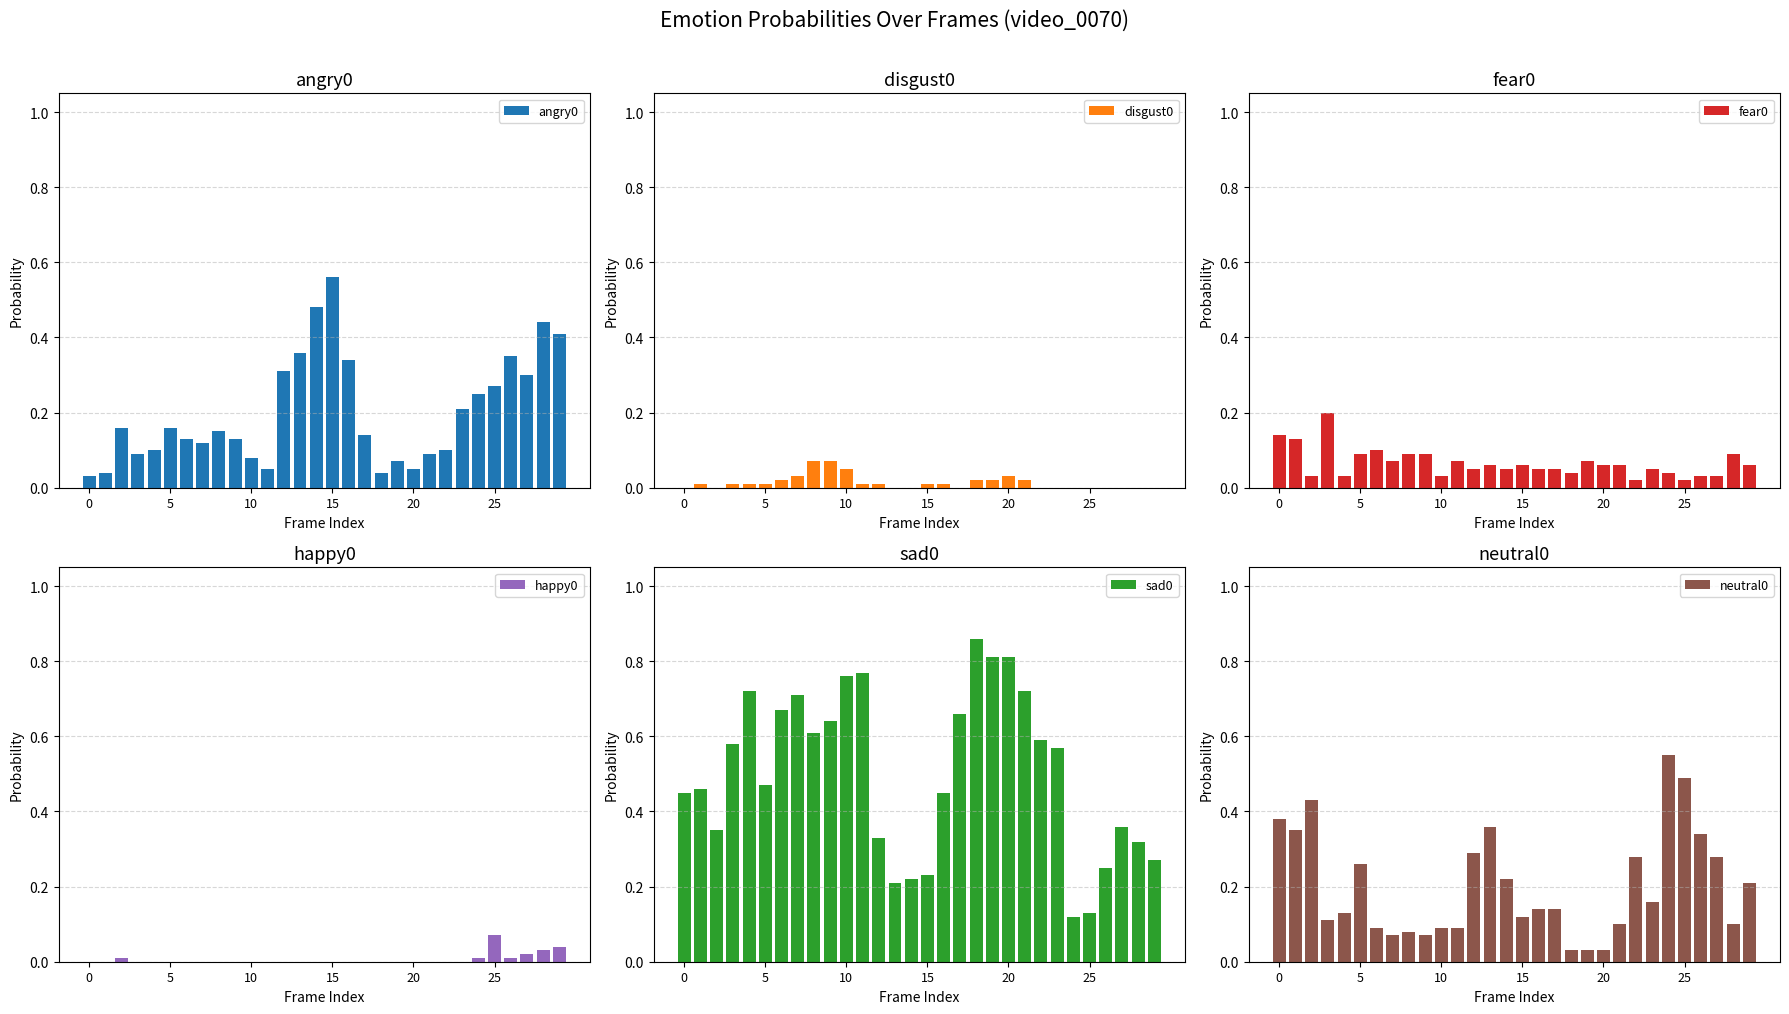

Rank the series by their maximum value, from highest to lowest.

sad0, angry0, neutral0, fear0, disgust0, happy0